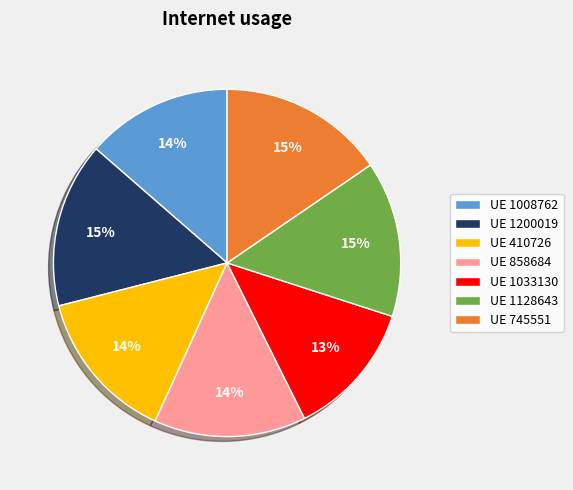

Combined, do UE 410726 and UE 1128643 account for over 50%?

No